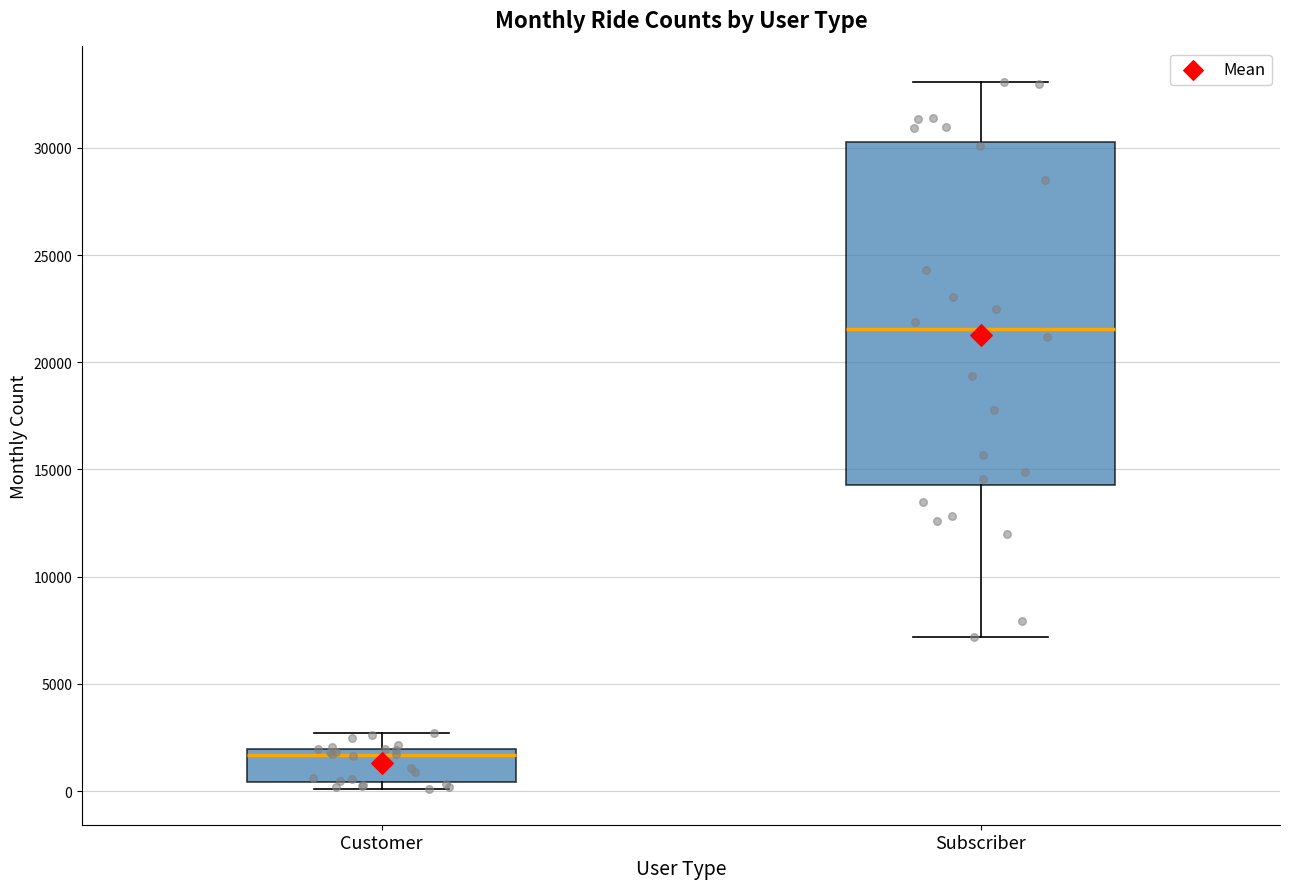

Reading left to right, read every box against the y-axis: the position of its median line, the range the box covers, and the ends of its whiskers. The values are not printed on the chart, so give them approximately, as read against the axis.

Customer: median 1500, box 500 to 2000, whiskers 0 to 2500
Subscriber: median 21500, box 14500 to 30500, whiskers 7000 to 33000